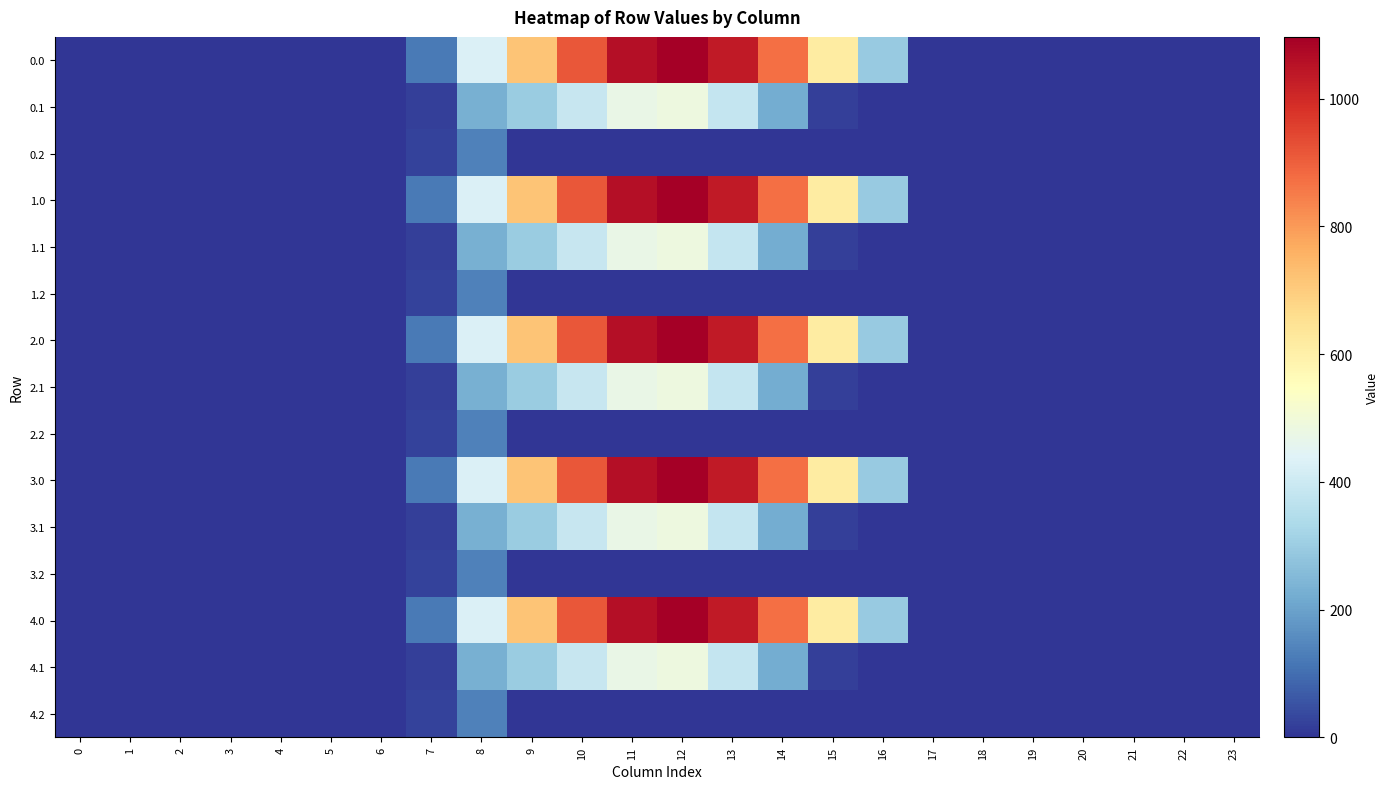

Which has a higher value, 23 or 11?

11